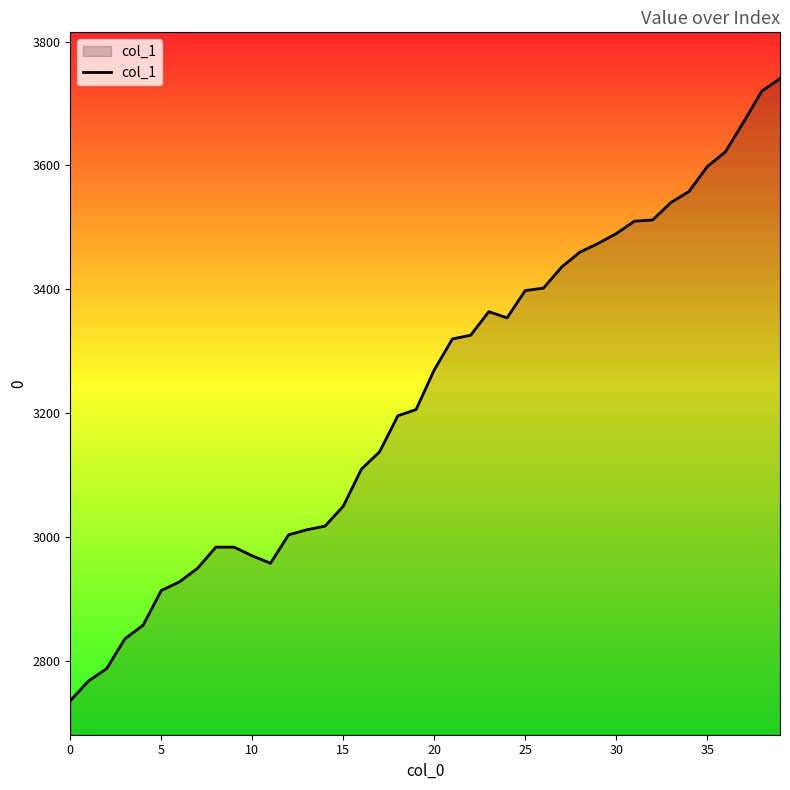

What is the smallest value displayed?

2736